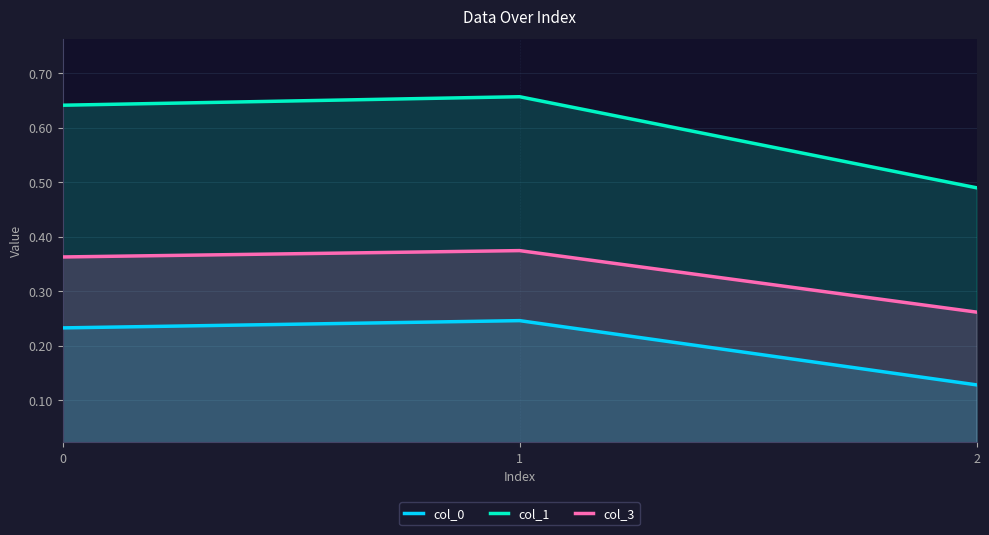

Reading left to right, extract all data points from this chart.

col_0: 0.2	0.2	0.1
col_1: 0.6	0.7	0.5
col_3: 0.4	0.4	0.3